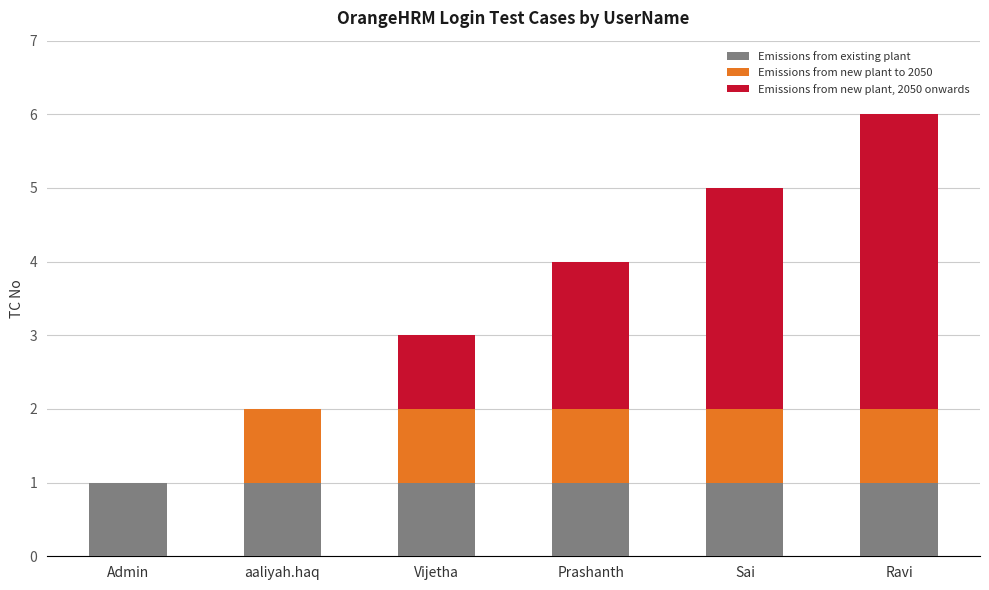

Does the chart contain stacked bars?

Yes